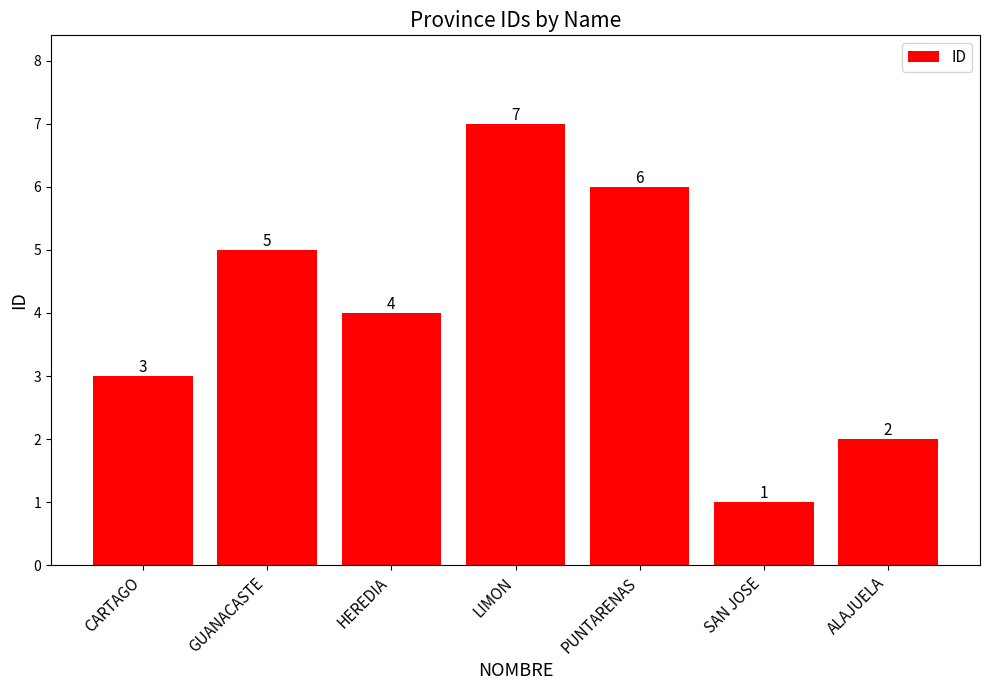

What is the ratio of the value at LIMON to the value at PUNTARENAS?

1.2